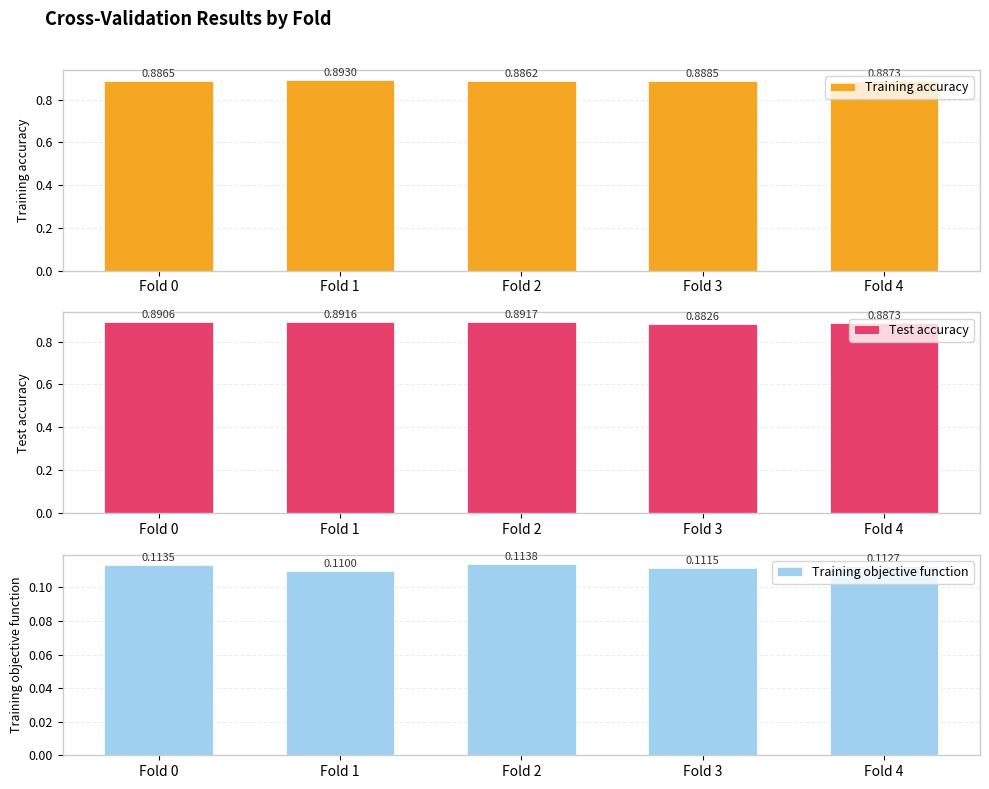

Reading left to right, list all the values displayed in this chart.

Training accuracy: 0.9	0.9	0.9	0.9	0.9
Test accuracy: 0.9	0.9	0.9	0.9	0.9
Training objective function: 0.1	0.1	0.1	0.1	0.1